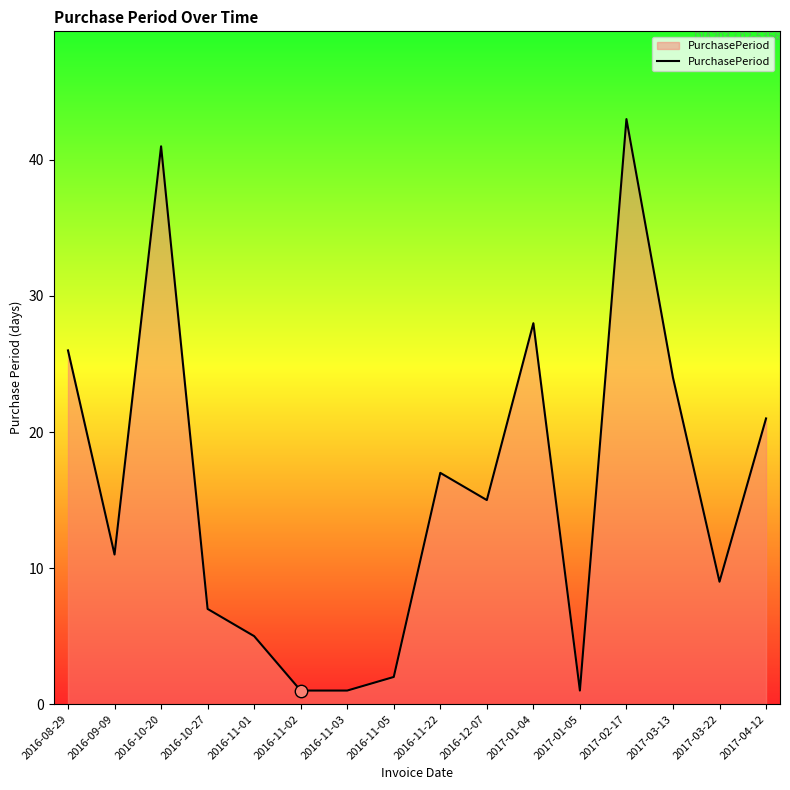

Which has a higher value, 2016-11-05 or 2016-11-22?

2016-11-22